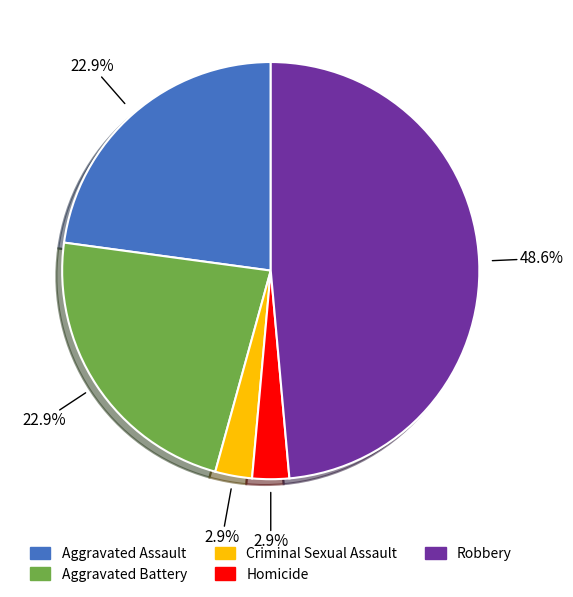

Does any single category account for the majority?

No